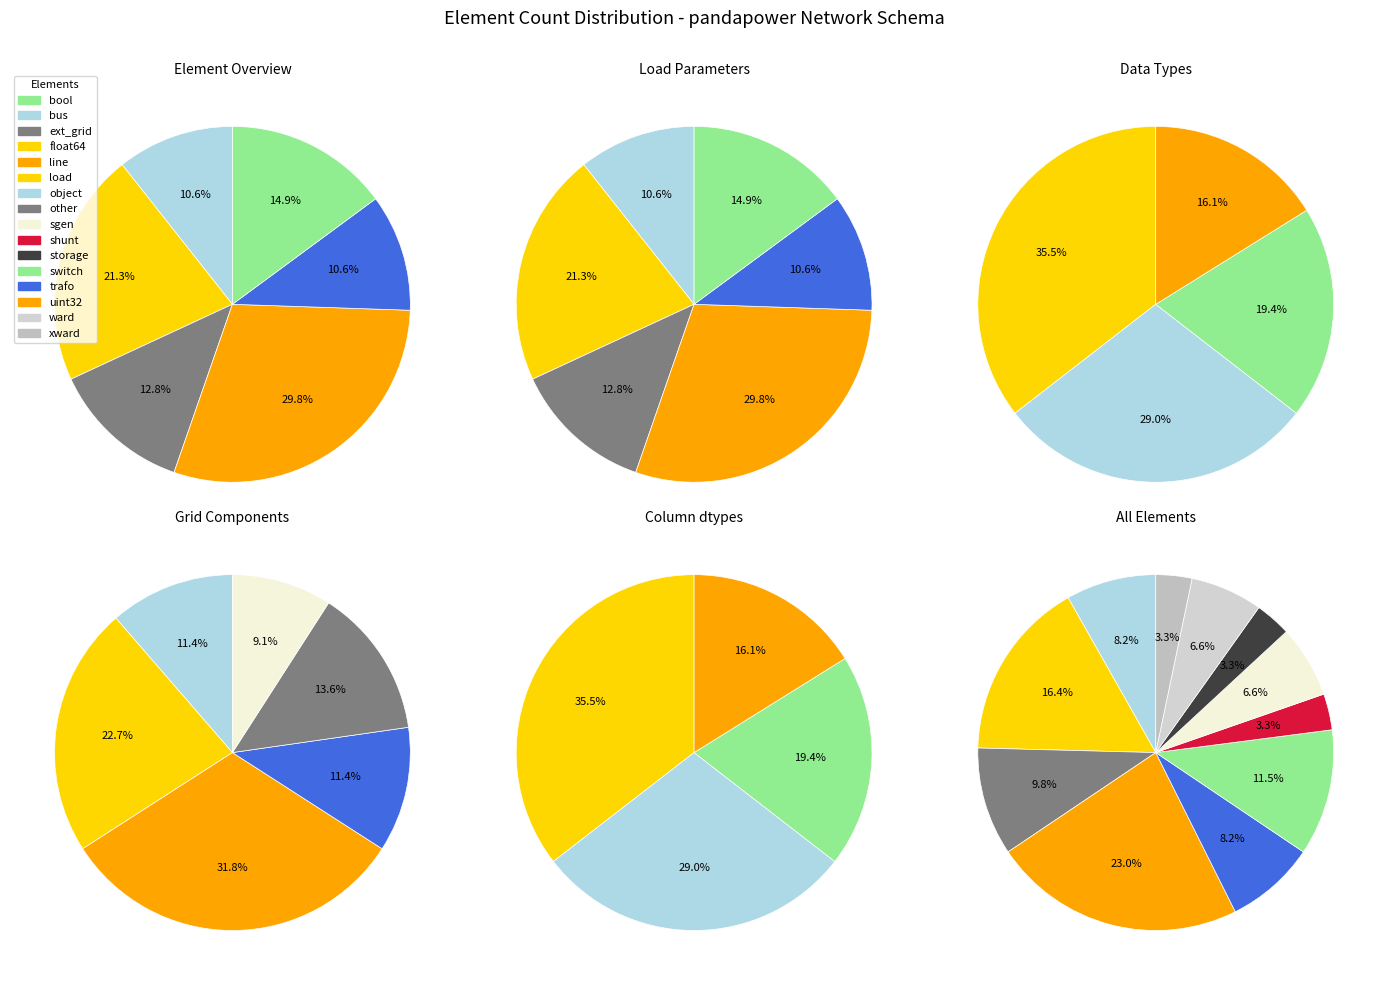

Is it true that 1 is 16% of the pie?

True